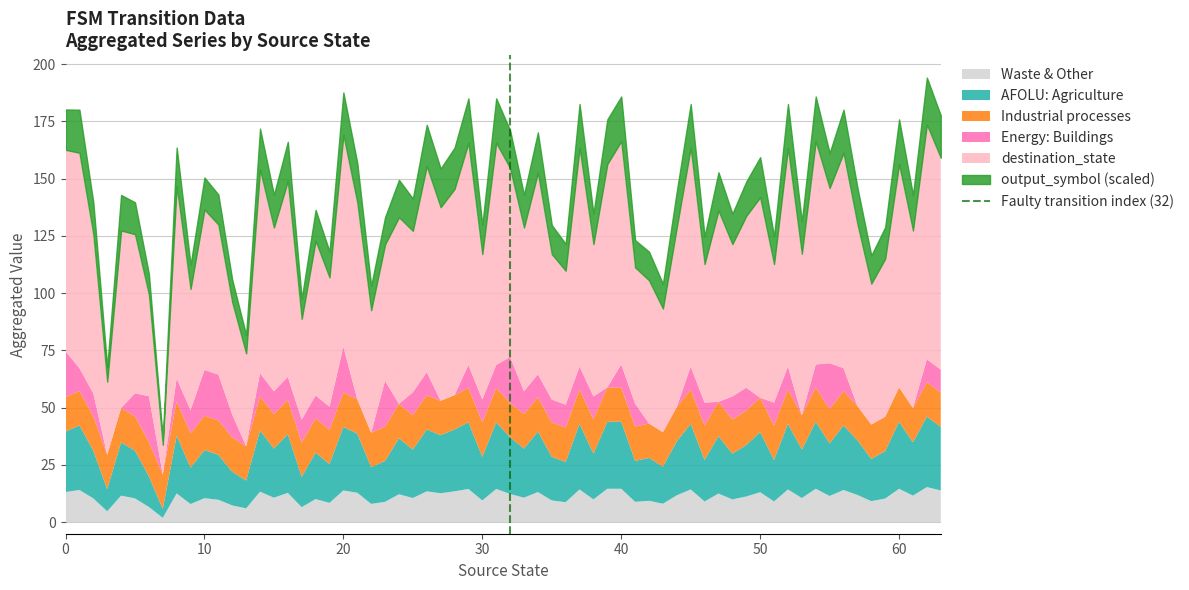

Is it true that Waste & Other equals 13.2 at 0?

True